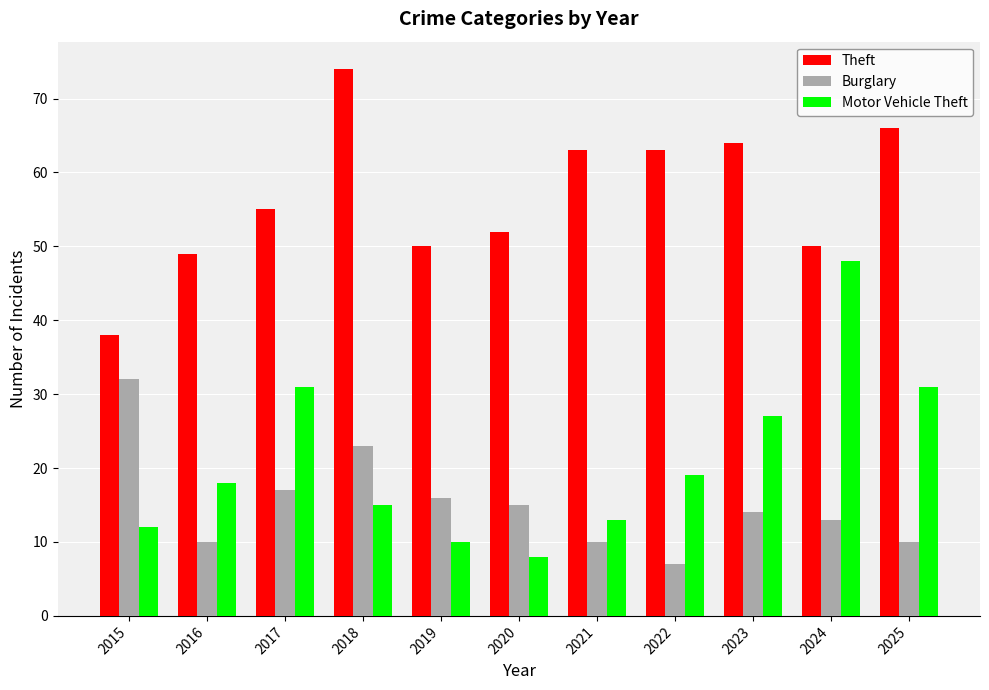

How many series are shown in this chart?

3